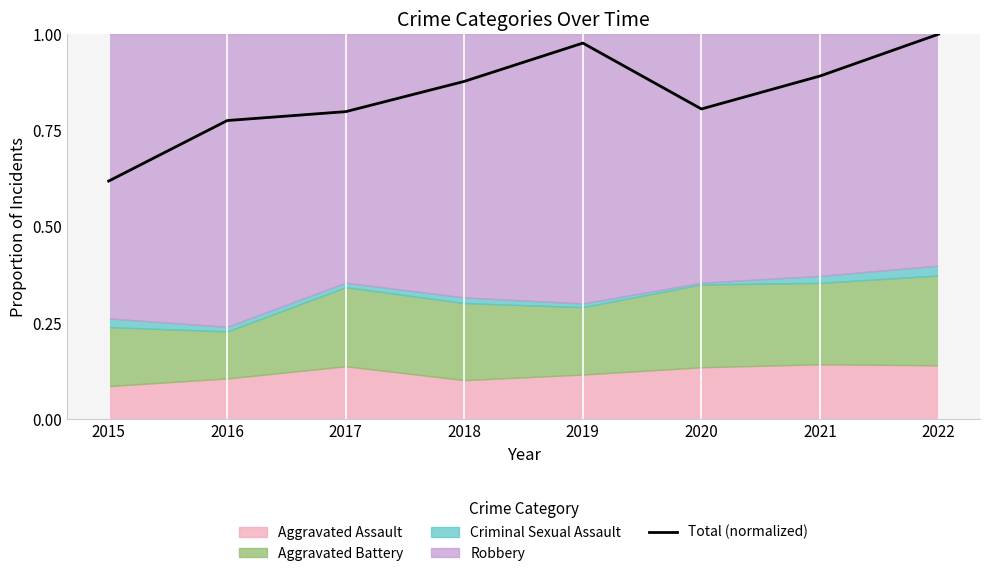

Is it true that the value at 2022 is 1.7?

False